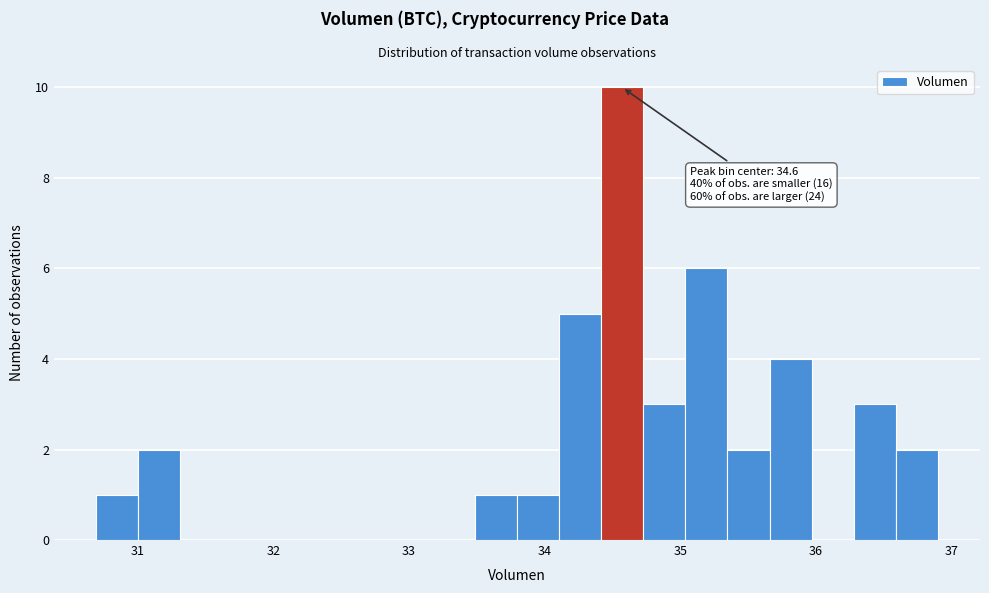

Around what value on the x-axis is the tallest bar? Give the approximate position of its centre, as read against the axis.

34.6